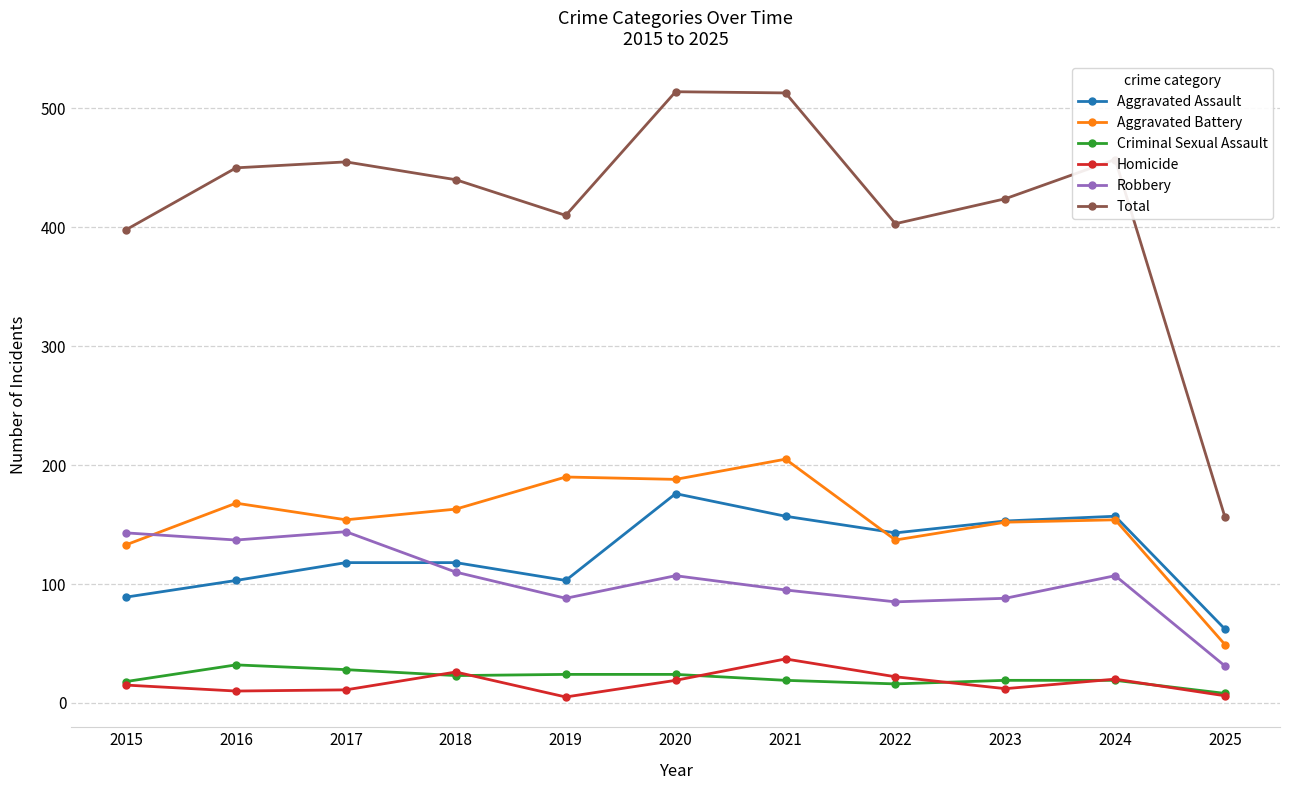

How many interior local valleys does the Aggravated Assault series have?

2